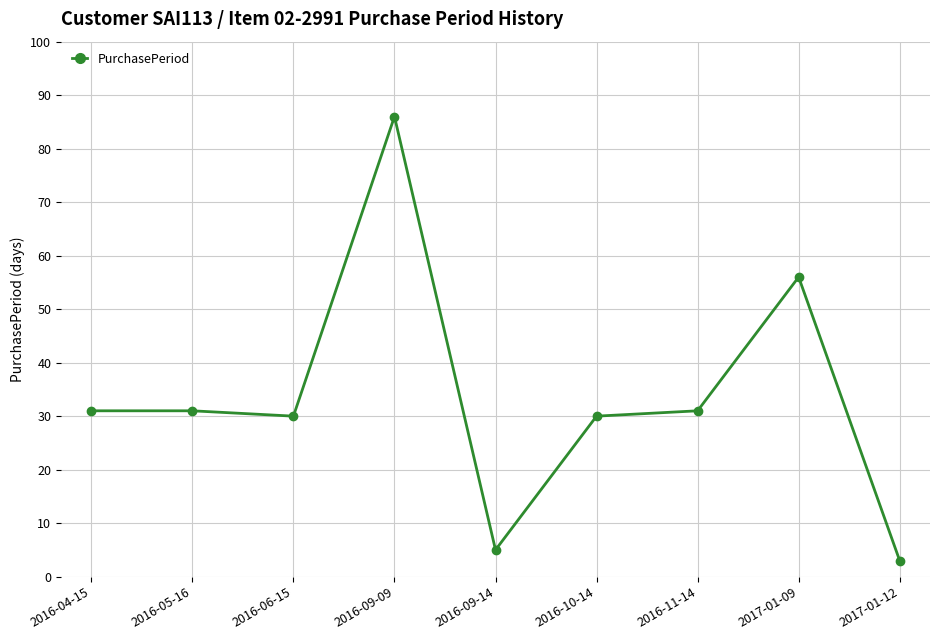

How many lines are shown in the chart?

1